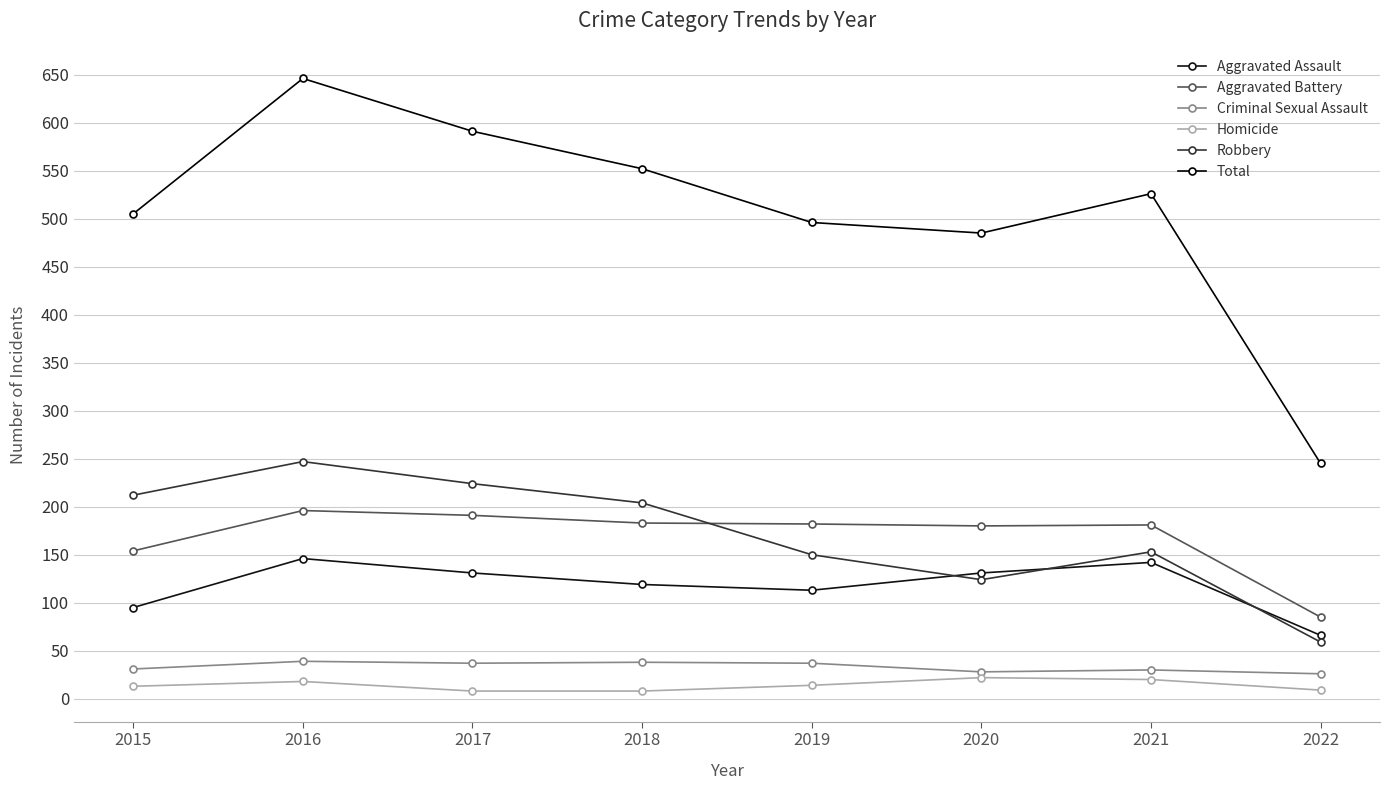

Reading right to left, list all the values displayed in this chart.

Aggravated Assault: 2022=66	2021=142	2020=131	2019=113	2018=119	2017=131	2016=146	2015=95
Aggravated Battery: 2022=85	2021=181	2020=180	2019=182	2018=183	2017=191	2016=196	2015=154
Criminal Sexual Assault: 2022=26	2021=30	2020=28	2019=37	2018=38	2017=37	2016=39	2015=31
Homicide: 2022=9	2021=20	2020=22	2019=14	2018=8	2017=8	2016=18	2015=13
Robbery: 2022=59	2021=153	2020=124	2019=150	2018=204	2017=224	2016=247	2015=212
Total: 2022=245	2021=526	2020=485	2019=496	2018=552	2017=591	2016=646	2015=505